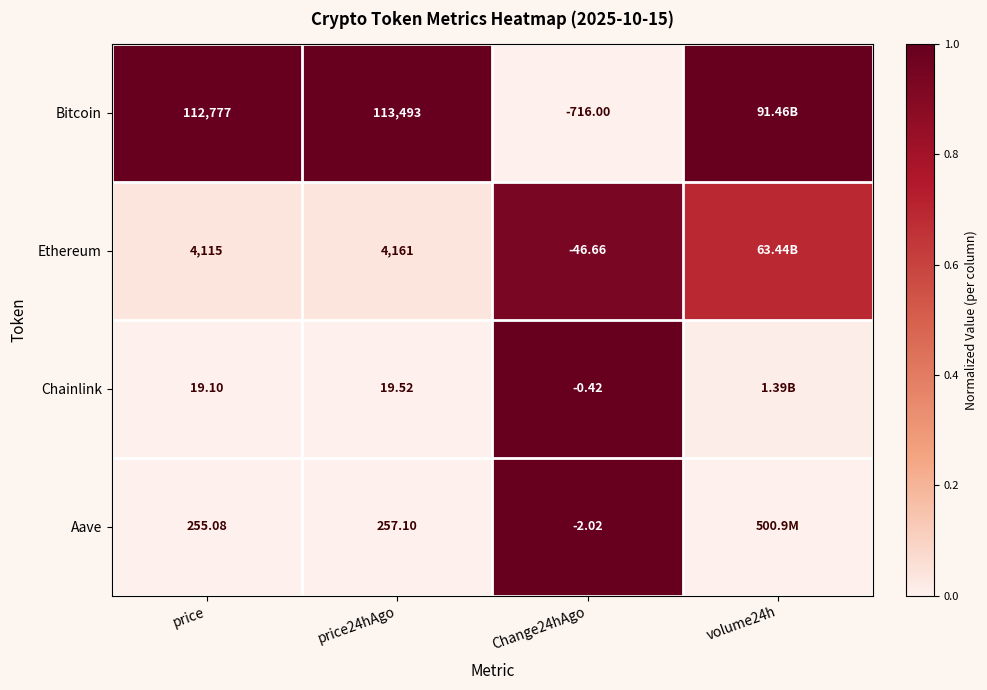

Between price and Change24hAgo, which series saw the biggest shift?

Bitcoin